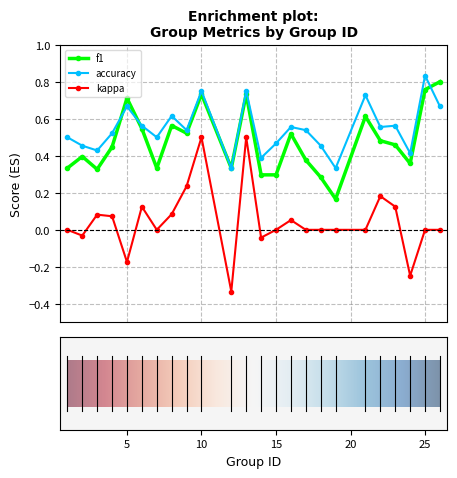

Which series has the largest total across all categories?

accuracy